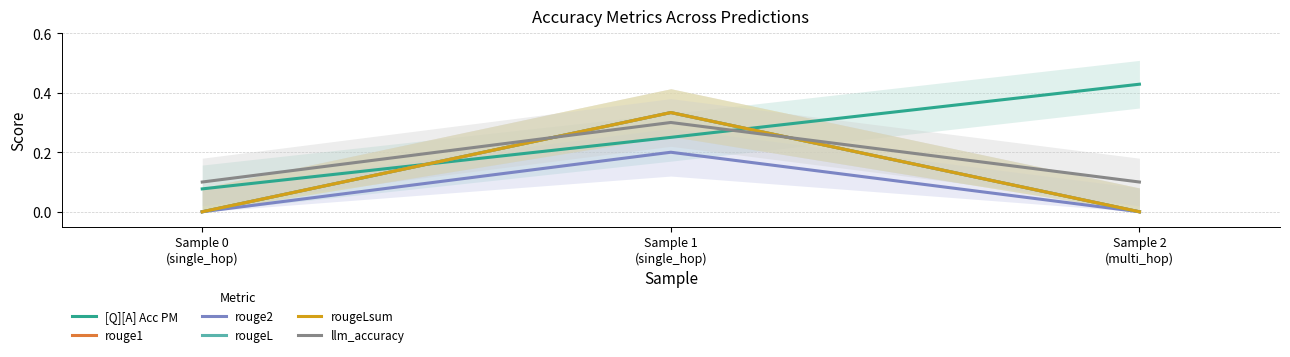

What value does the llm_accuracy series have at Sample 0
(single_hop)?

0.1